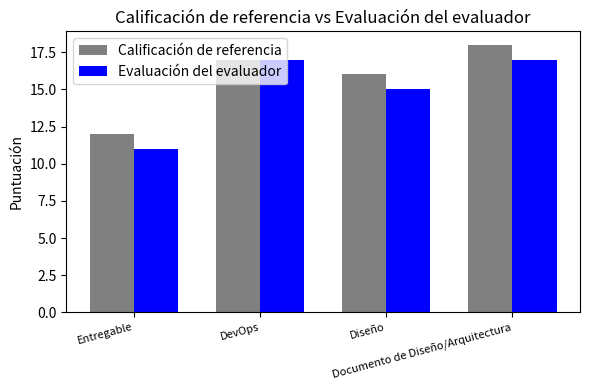

True or false: Calificación de referencia has a value of 12 at Documento de Diseño/Arquitectura.

False